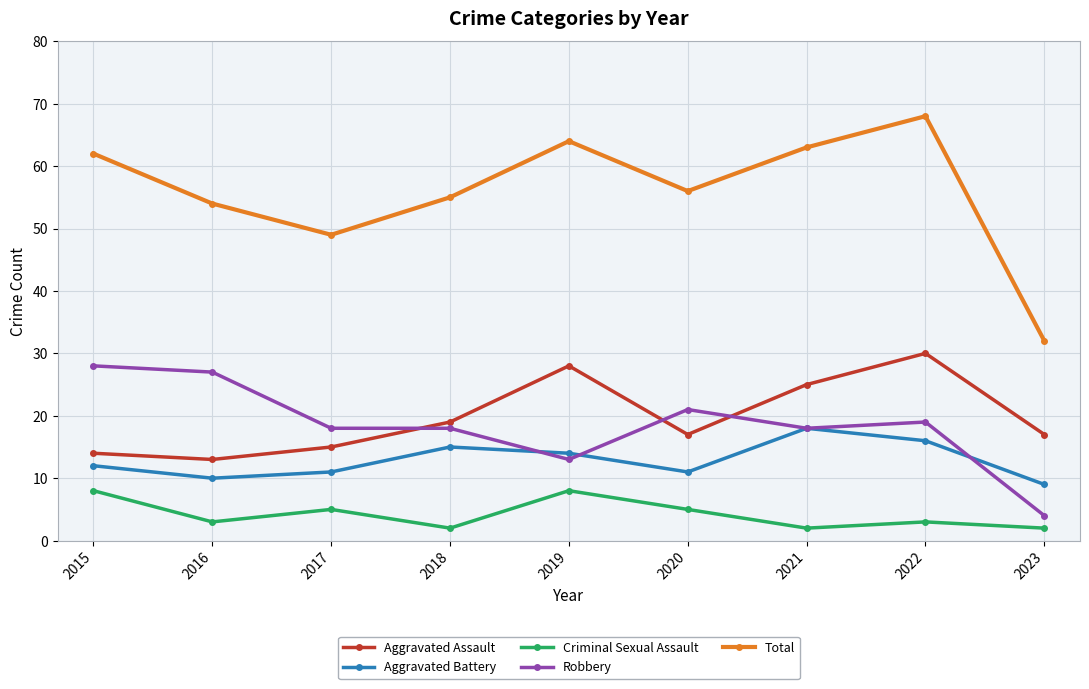

What is the spread (max minus min) of values at 2018?

53